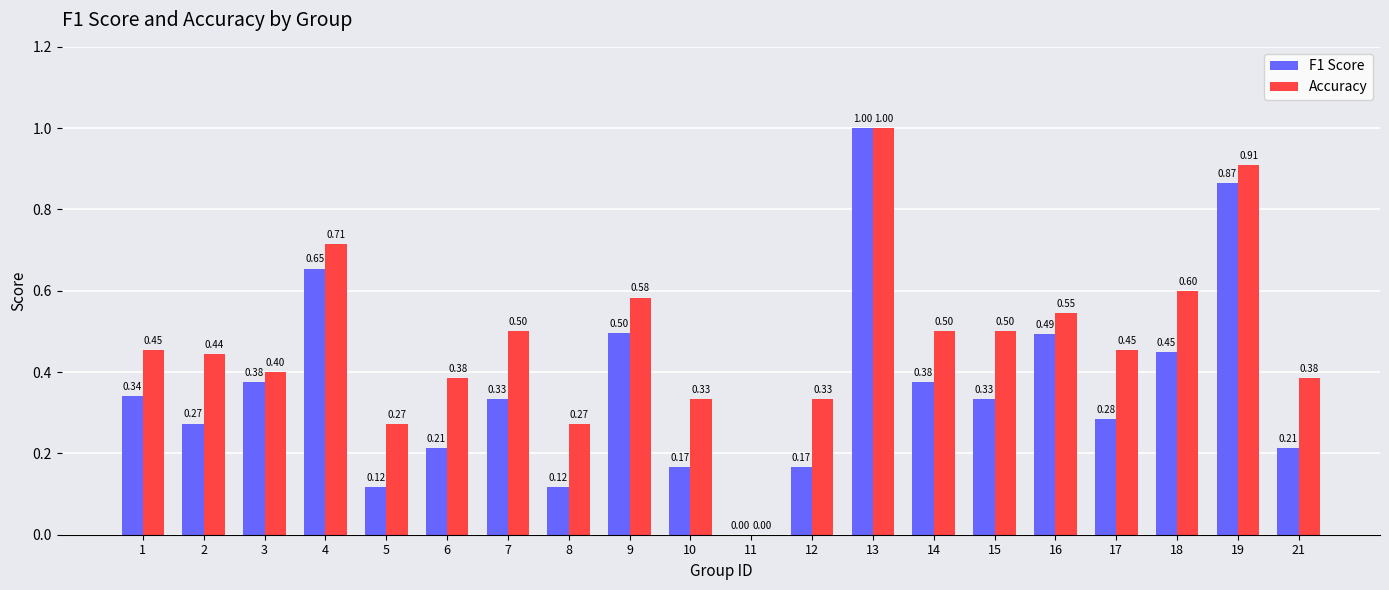

What is the sum of the Accuracy values at 16 and 9?

1.1